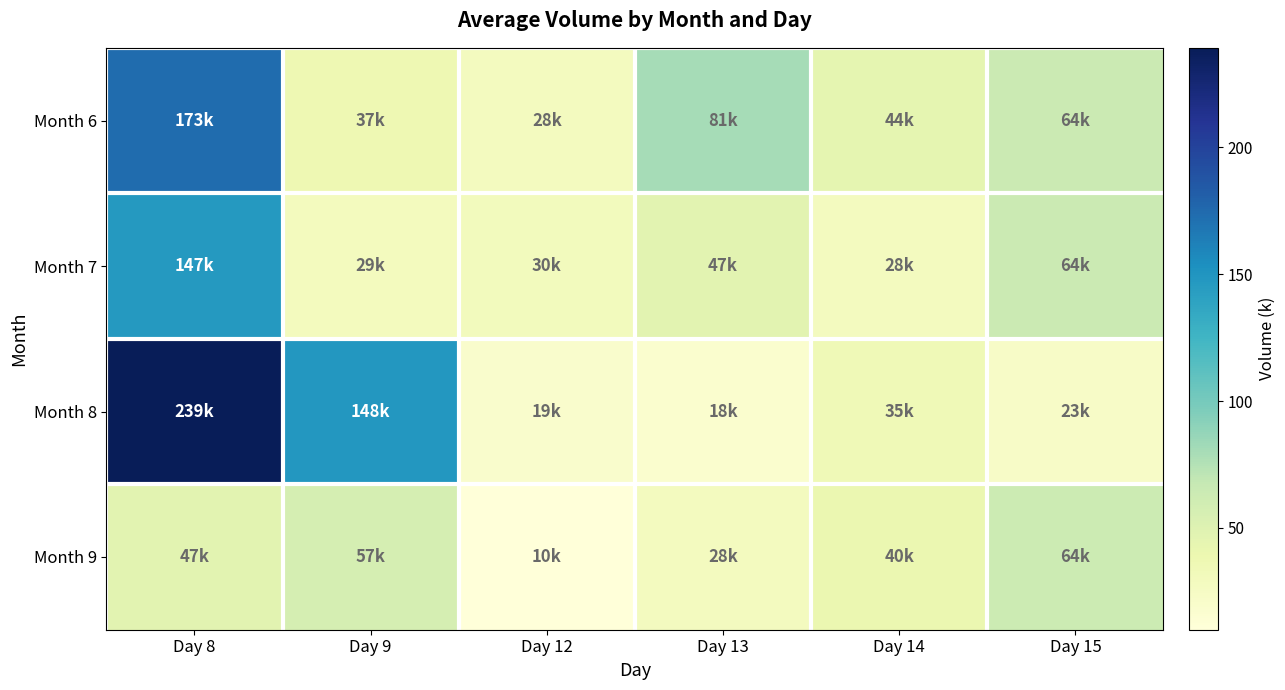

Between Day 13 and Day 8, which is larger?

Day 8